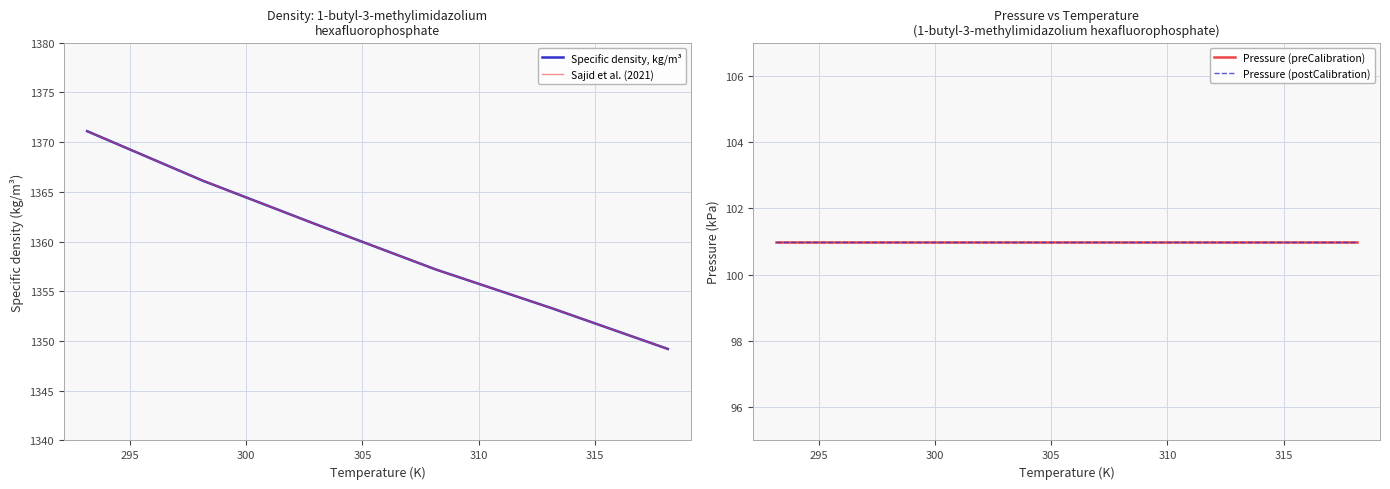

True or false: Sajid et al. (2021) and Specific density, kg/m³ intersect in this chart.

False